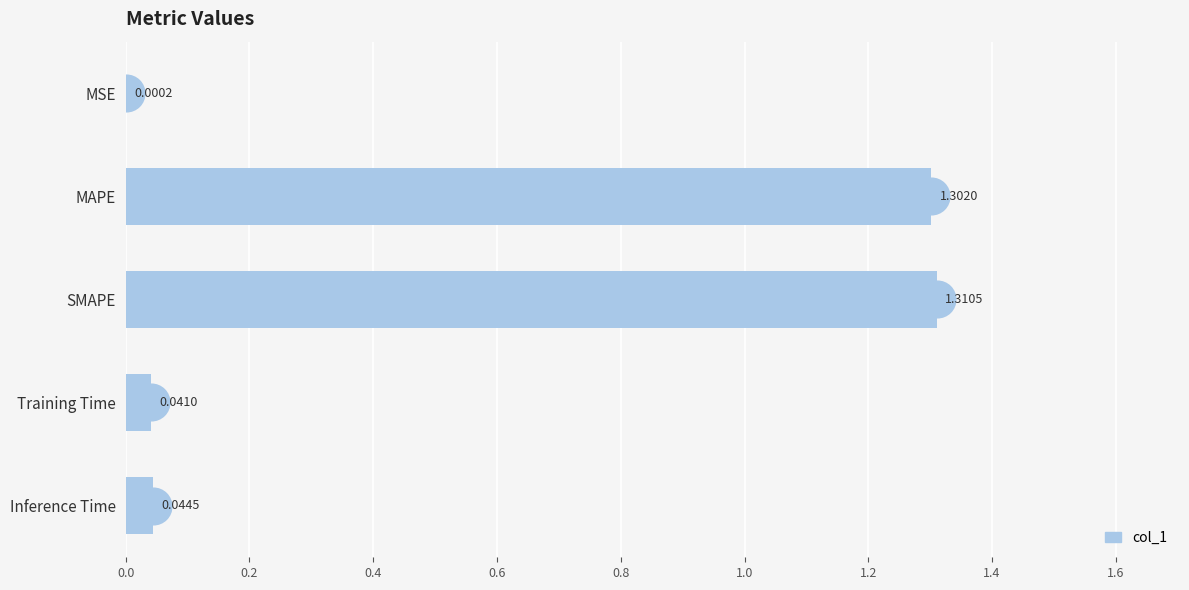

At which category does the chart reach its peak across all series?

SMAPE